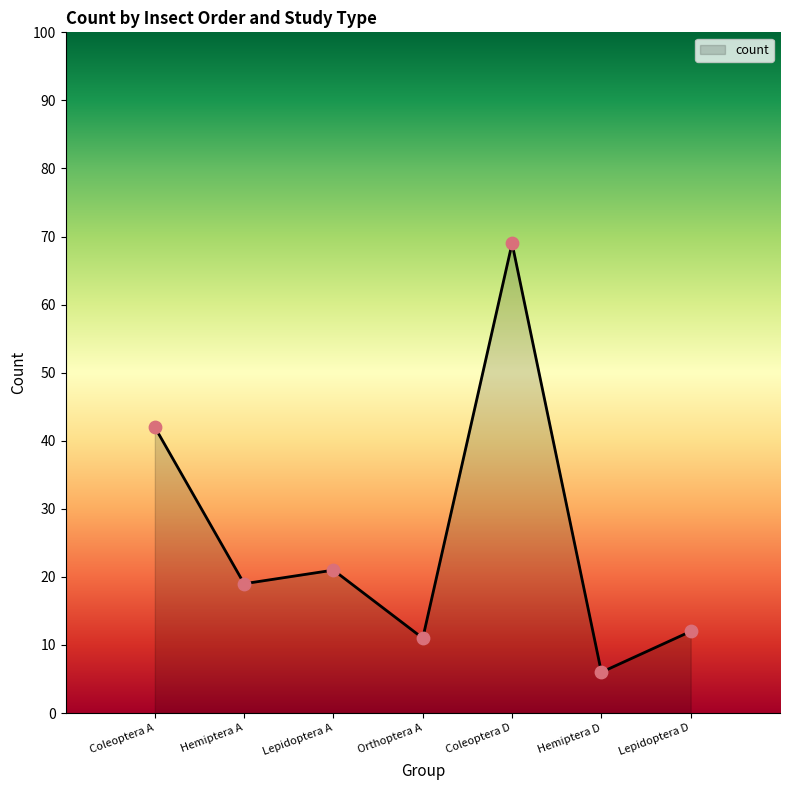

Which has a higher value, Orthoptera A or Hemiptera A?

Hemiptera A